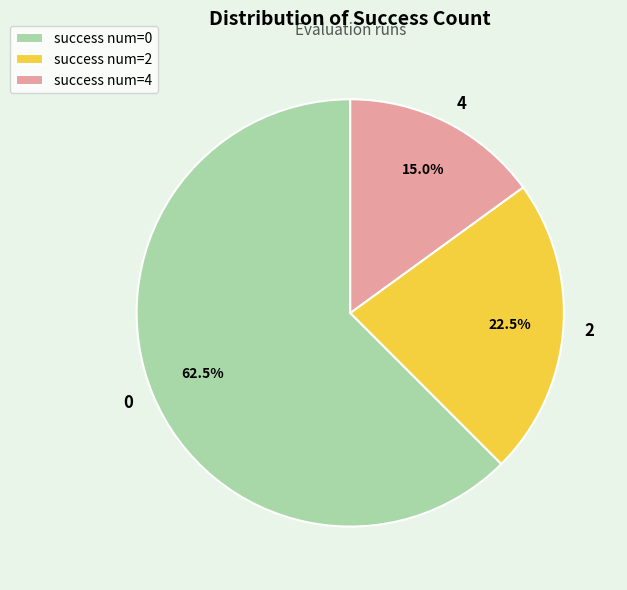

What is the majority slice?

success num=0